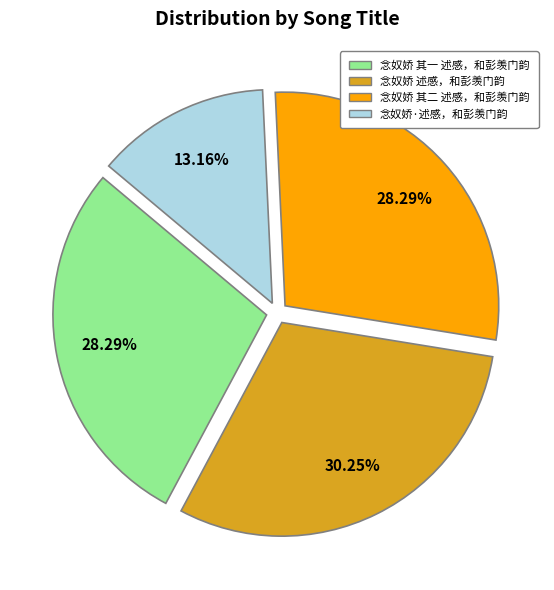

Approximately how many times larger is the value at 念奴娇 述感，和彭羡门韵 compared to 念奴娇·述感，和彭羡门韵?

2.3